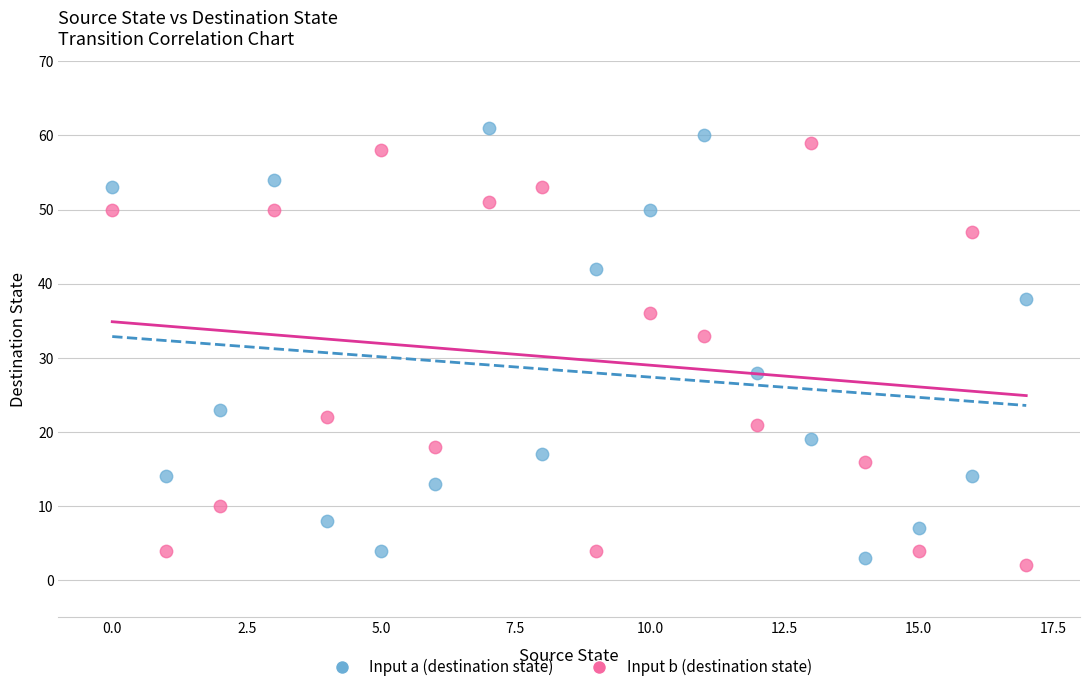

Across all data points, what is the range of Y values (max minus min)?

59